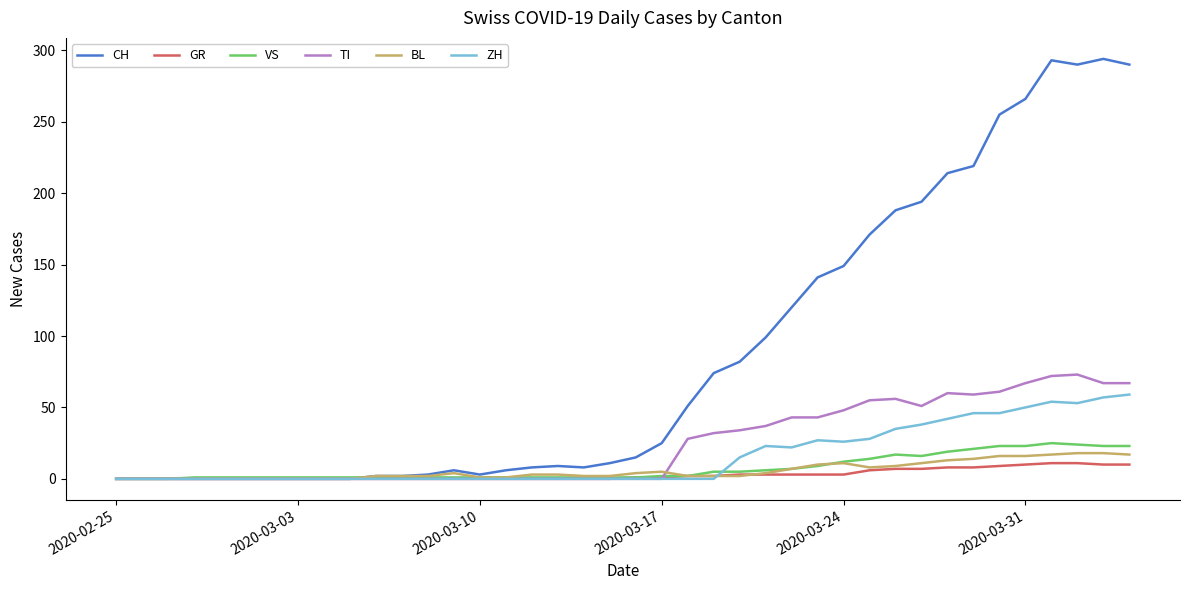

Does the chart display data point markers on the line(s)?

No